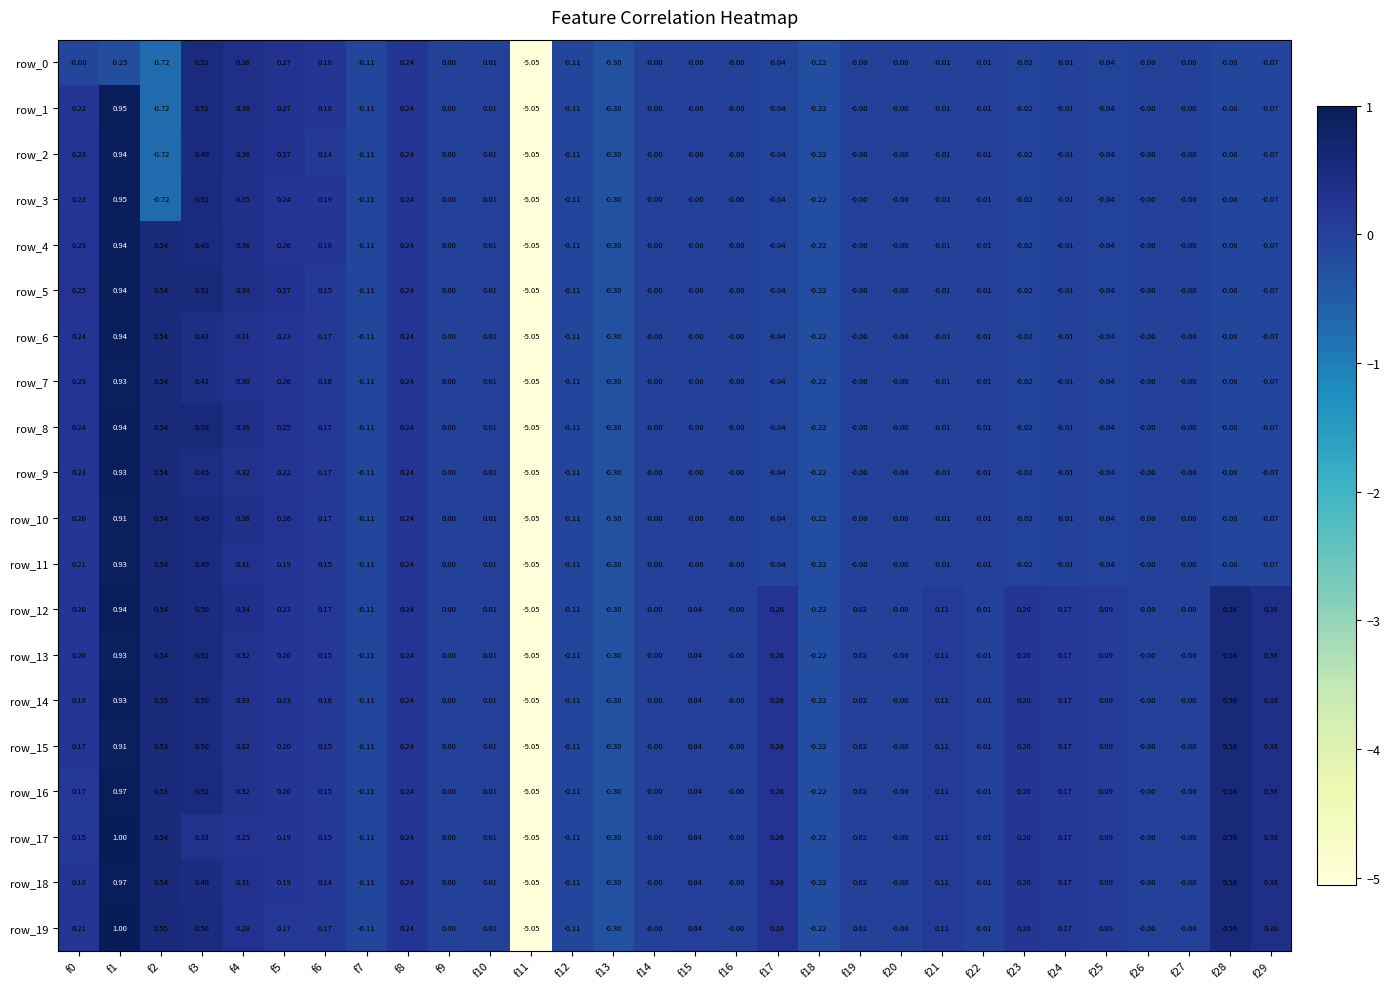

Which label corresponds to the largest value in the chart?

f1